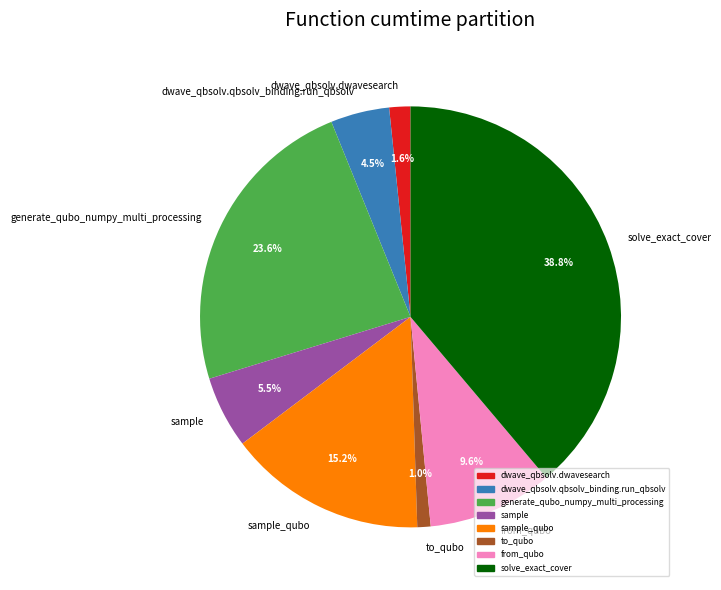

Is it true that from_qubo is 18% of the pie?

False